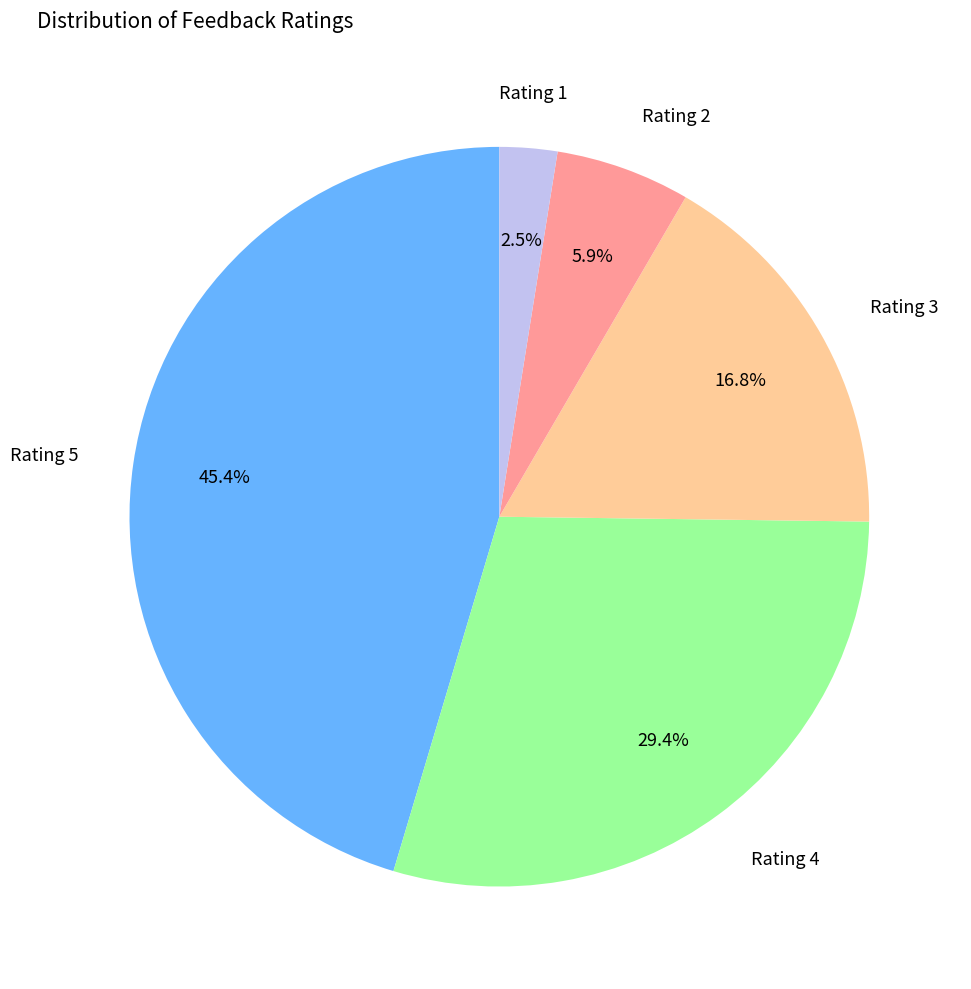

Is there any slice that represents more than half of the pie?

No